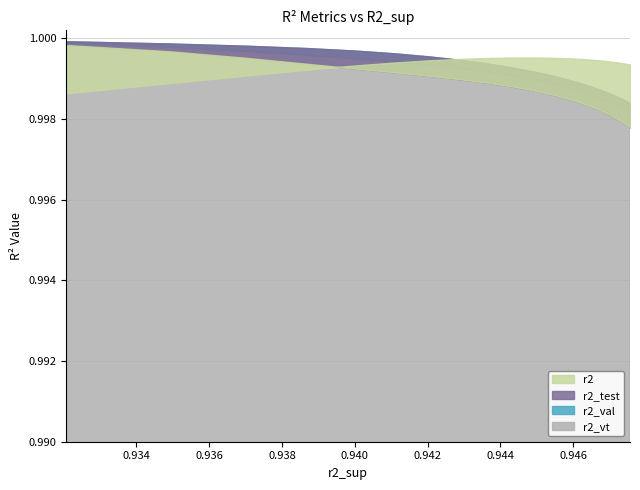

The r2_test series shows 0.5 at model_2_5_19. True or false?

False